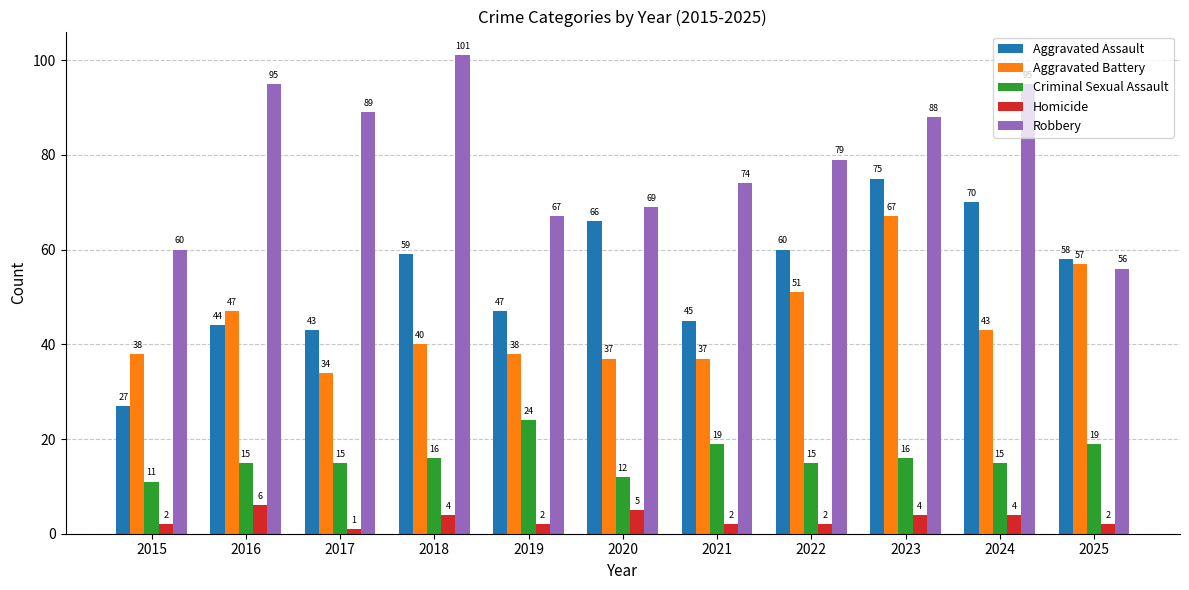

Reading left to right, transcribe all the data shown in this chart.

Aggravated Assault: 27	44	43	59	47	66	45	60	75	70	58
Aggravated Battery: 38	47	34	40	38	37	37	51	67	43	57
Criminal Sexual Assault: 11	15	15	16	24	12	19	15	16	15	19
Homicide: 2	6	1	4	2	5	2	2	4	4	2
Robbery: 60	95	89	101	67	69	74	79	88	95	56